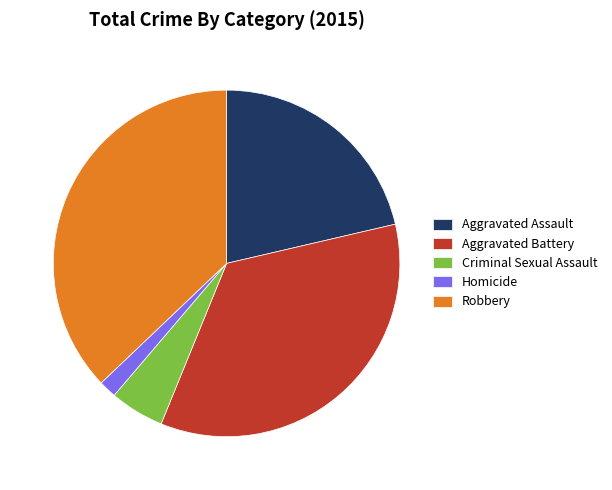

Between Homicide and Aggravated Battery, which is larger?

Aggravated Battery